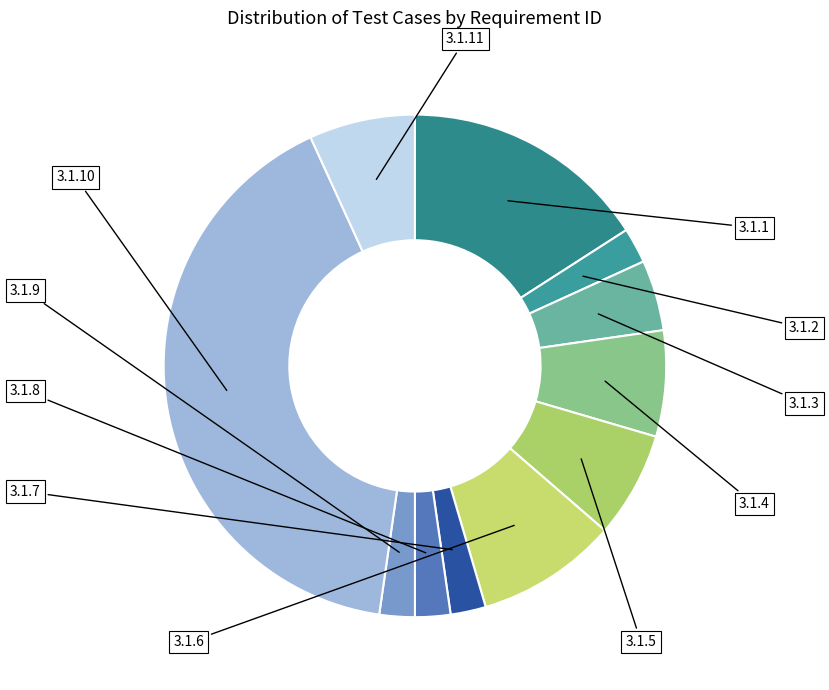

Does 3.1.5 represent more than half of the total?

No